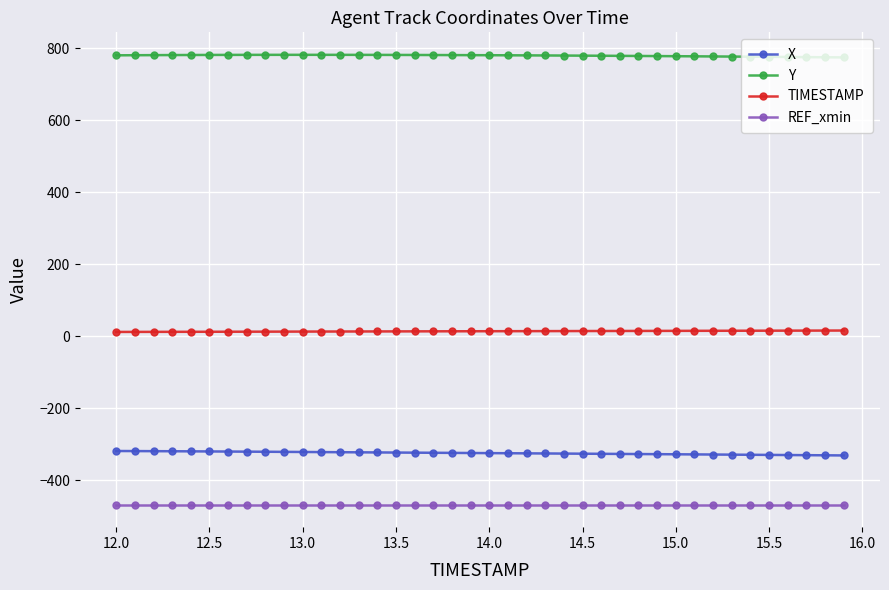

At how many categories does at least one series exceed 576?

40